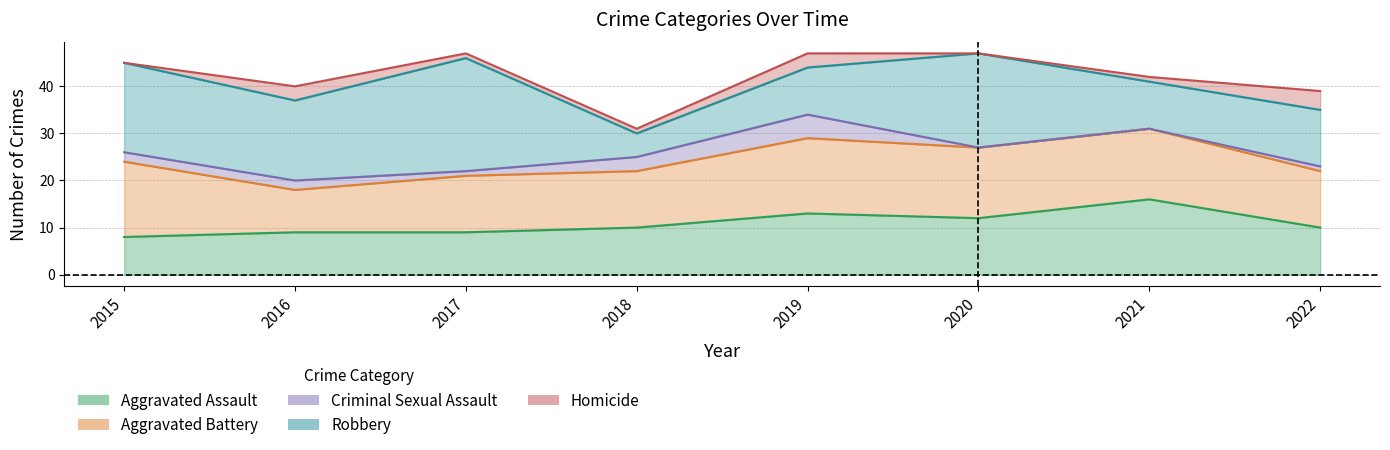

What is the total value across all series at 2022?

39